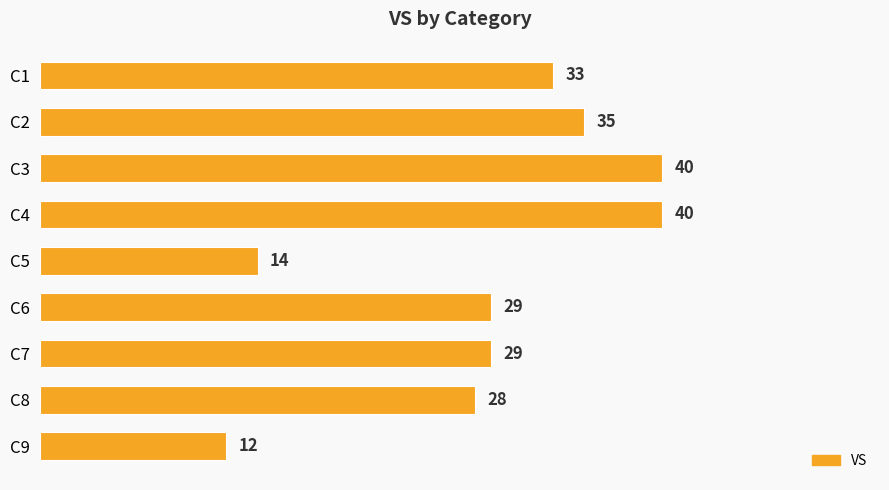

What is the difference between the second highest and second lowest values?

26